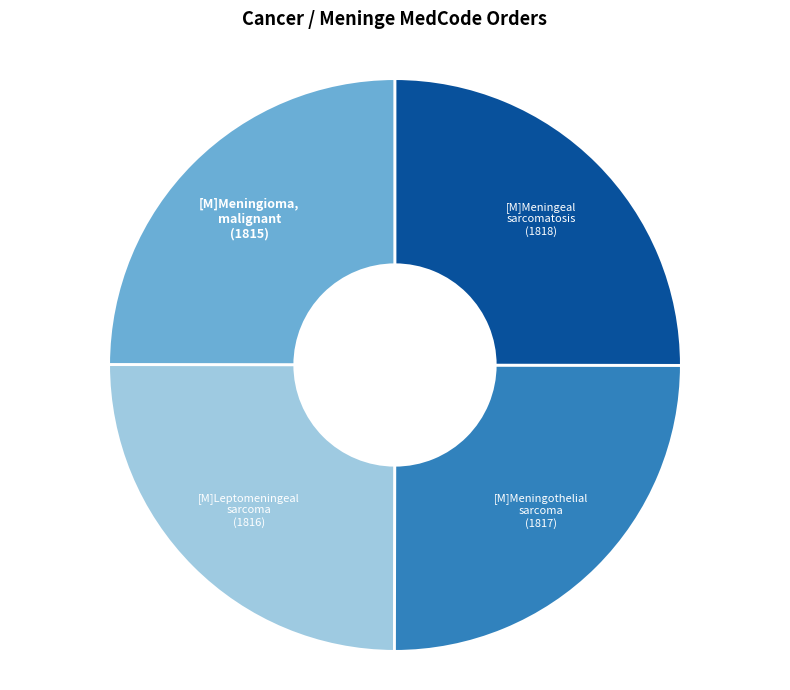

What is the ratio of the value at [M]Leptomeningeal sarcoma to the value at [M]Meningioma, malignant?

1.0